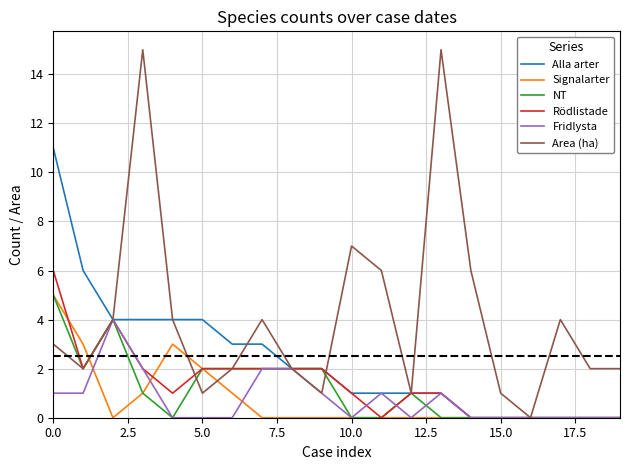

Which series has the largest total across all categories?

Area (ha)